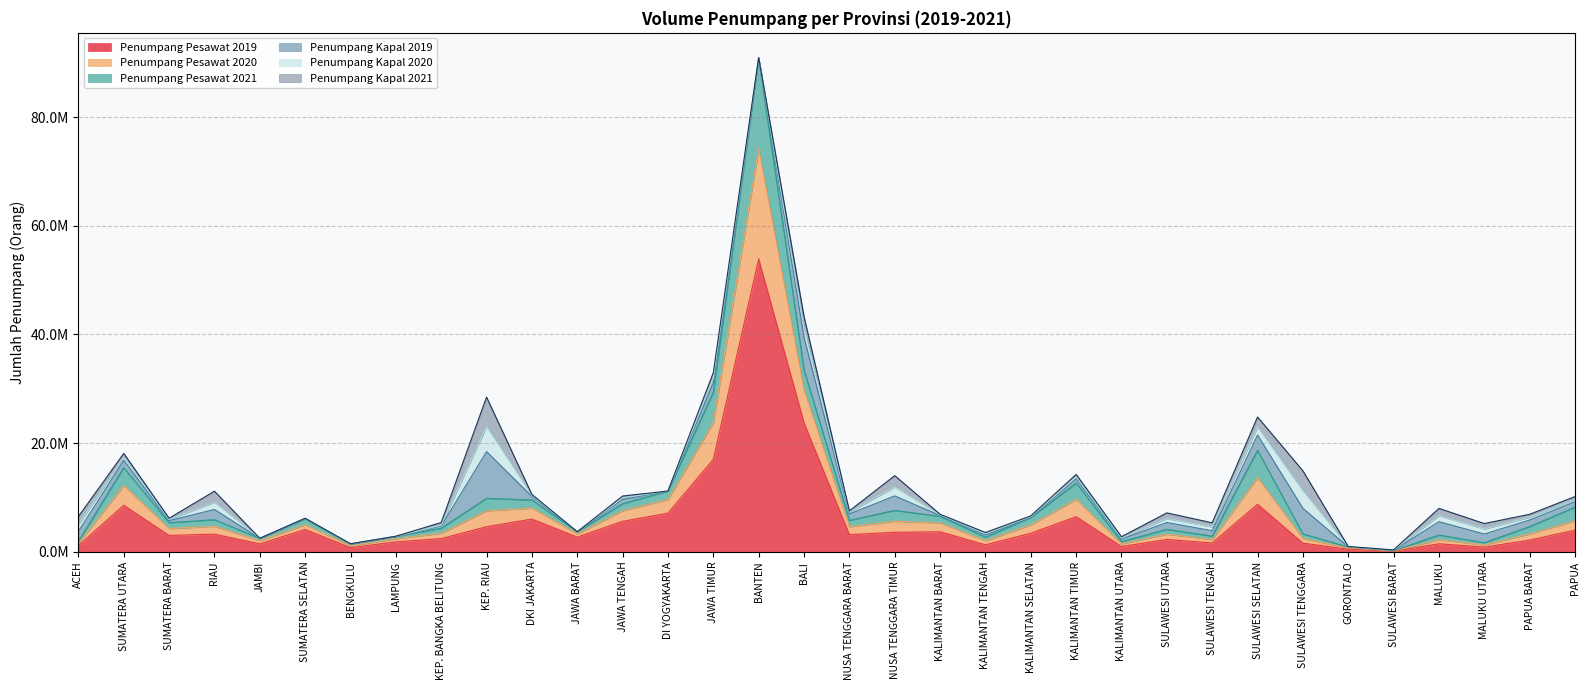

How many categories are shown in the chart?

34